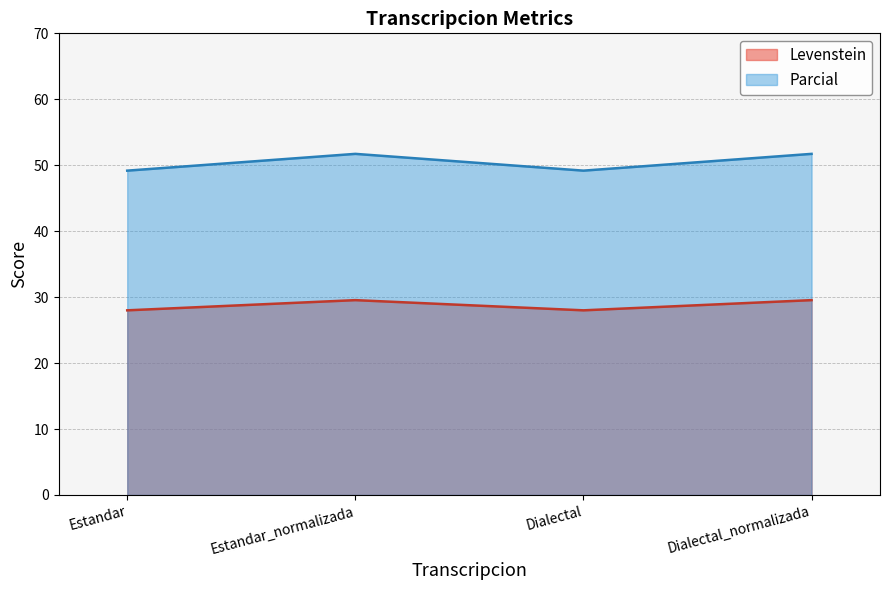

What is the difference between the maximum and minimum values in the Levenstein series?

1.5